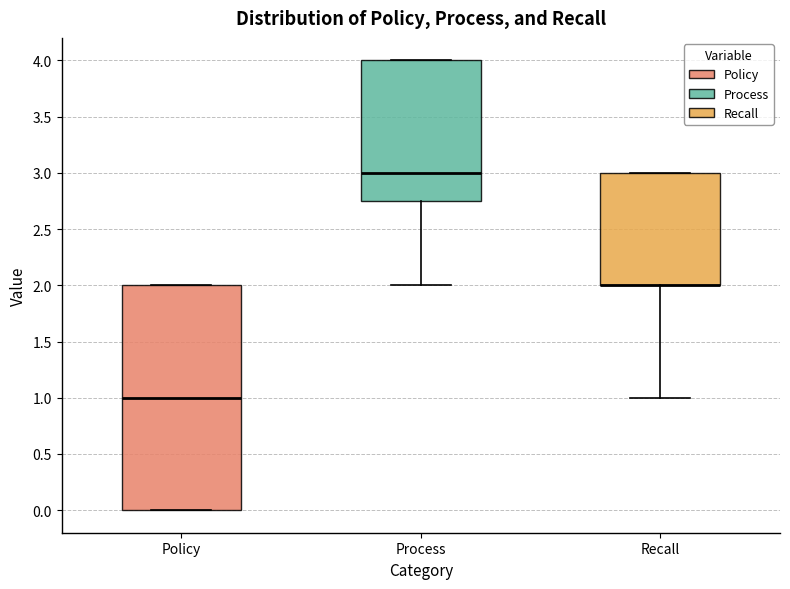

Reading left to right, read every box against the y-axis: the position of its median line, the range the box covers, and the ends of its whiskers. The values are not printed on the chart, so give them approximately, as read against the axis.

Policy: median 1.00, box 0.00 to 2.00, whiskers 0.00 to 2.00
Process: median 3.00, box 2.75 to 4.00, whiskers 2.00 to 4.00
Recall: median 2.00 (drawn on the box's lower edge), box 2.00 to 3.00, whiskers 1.00 to 3.00